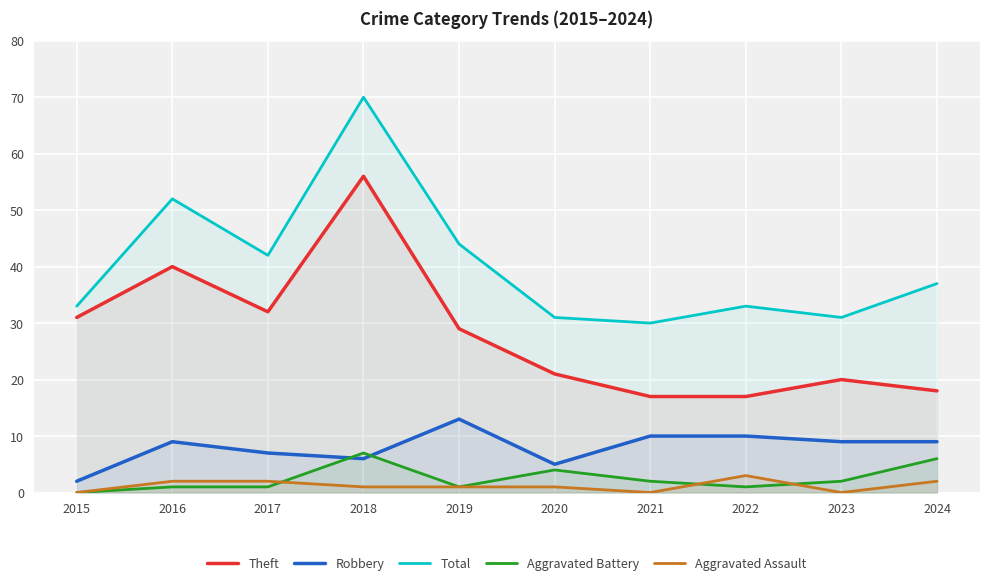

List the series in order of their peak value, highest first.

Total, Theft, Robbery, Aggravated Battery, Aggravated Assault